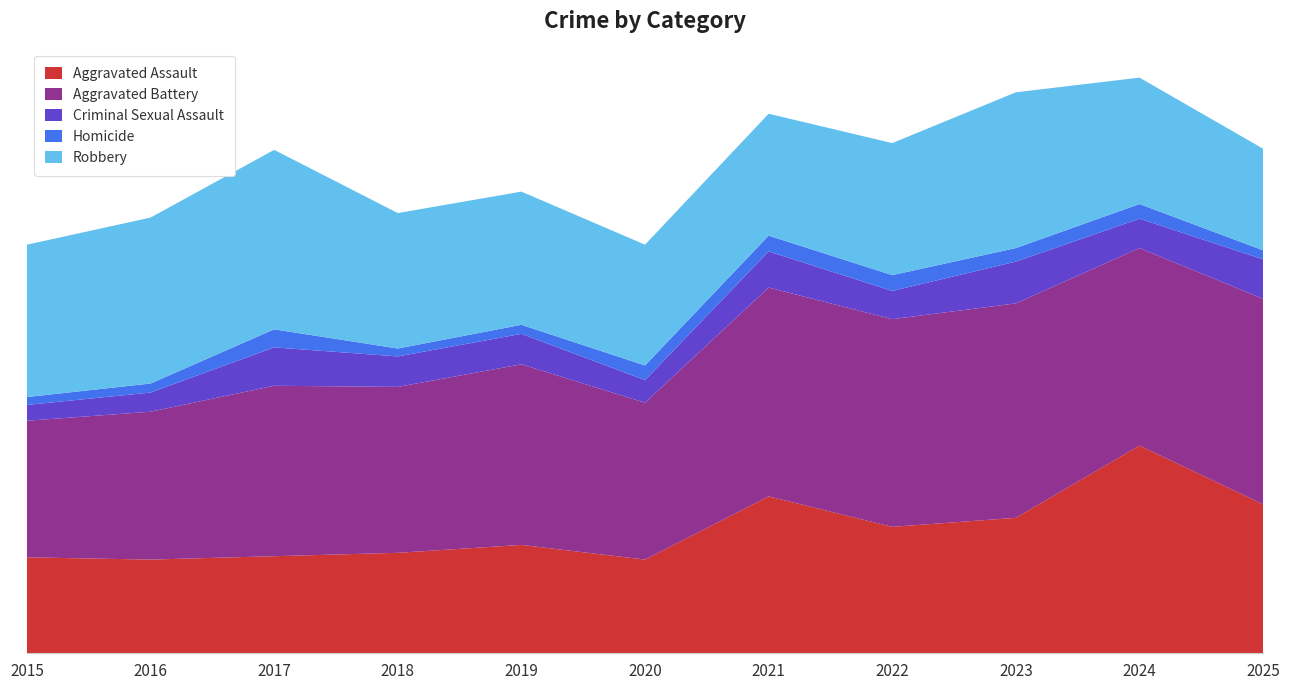

Reading left to right, what are all the values shown in this chart?

Aggravated Assault: 2015=85	2016=83	2017=86	2018=89	2019=96	2020=83	2021=139	2022=112	2023=120	2024=184	2025=132
Aggravated Battery: 2015=121	2016=131	2017=151	2018=147	2019=160	2020=139	2021=185	2022=184	2023=190	2024=175	2025=182
Criminal Sexual Assault: 2015=14	2016=17	2017=34	2018=27	2019=27	2020=20	2021=32	2022=25	2023=37	2024=26	2025=35
Homicide: 2015=7	2016=8	2017=16	2018=7	2019=8	2020=13	2021=14	2022=14	2023=12	2024=13	2025=8
Robbery: 2015=135	2016=147	2017=159	2018=120	2019=118	2020=107	2021=108	2022=117	2023=138	2024=112	2025=90